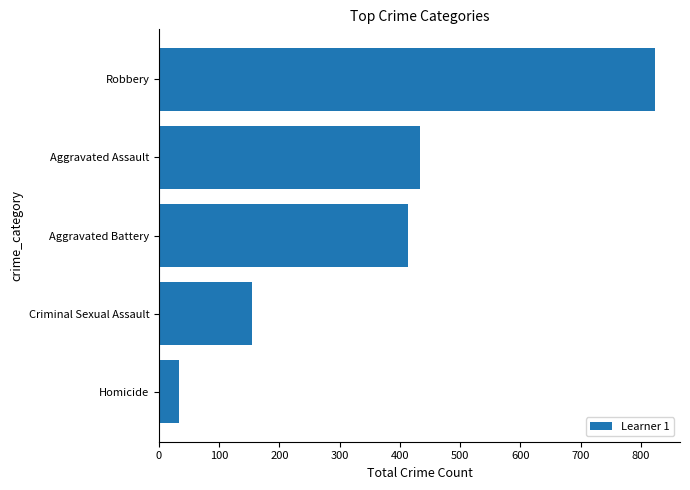

What is the sum of all values?

1859